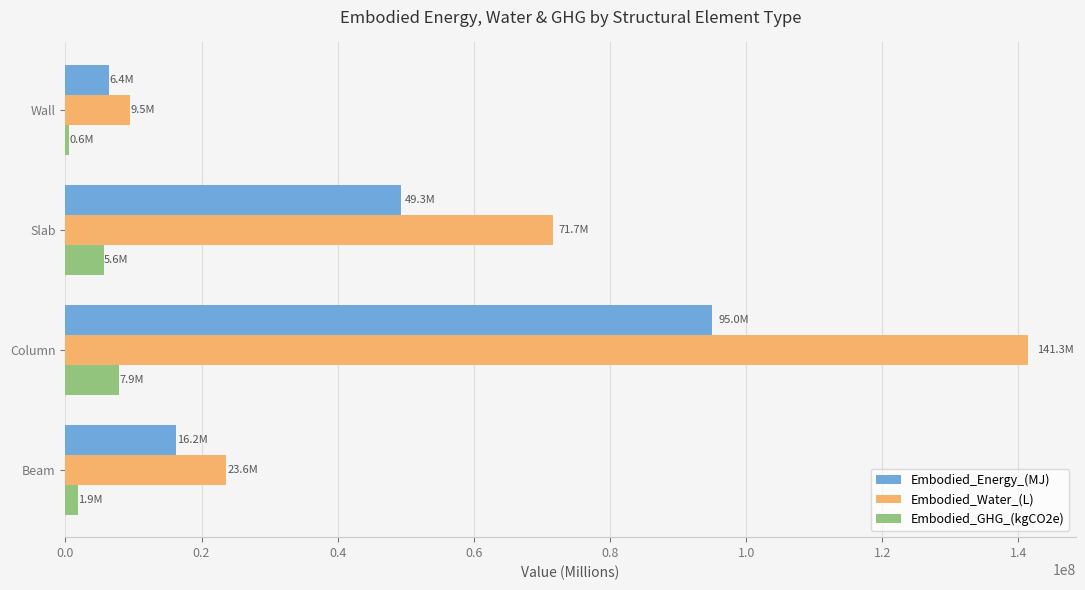

Is the value of Embodied_Water_(L) at Slab greater than the value of Embodied_Energy_(MJ) at Slab?

Yes